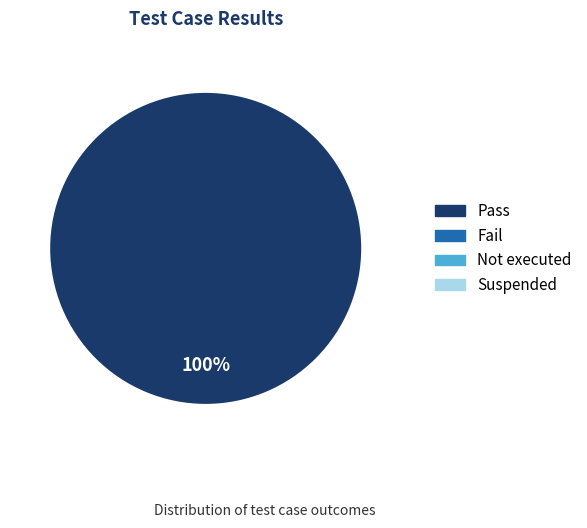

How many slices are in this pie chart?

1